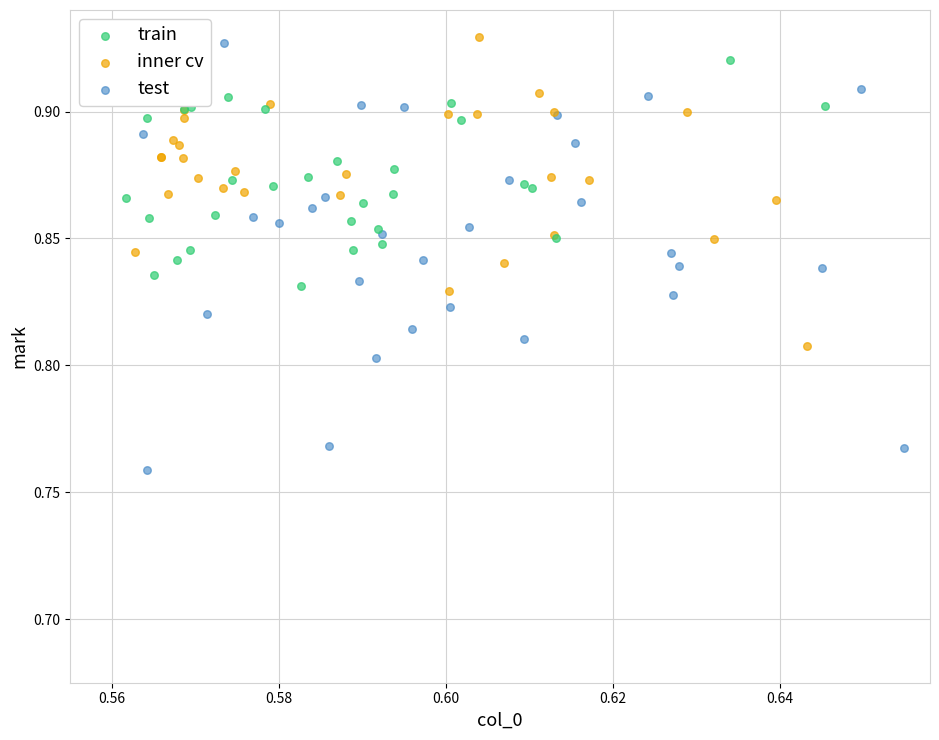

Which series reaches the minimum Y coordinate?

test